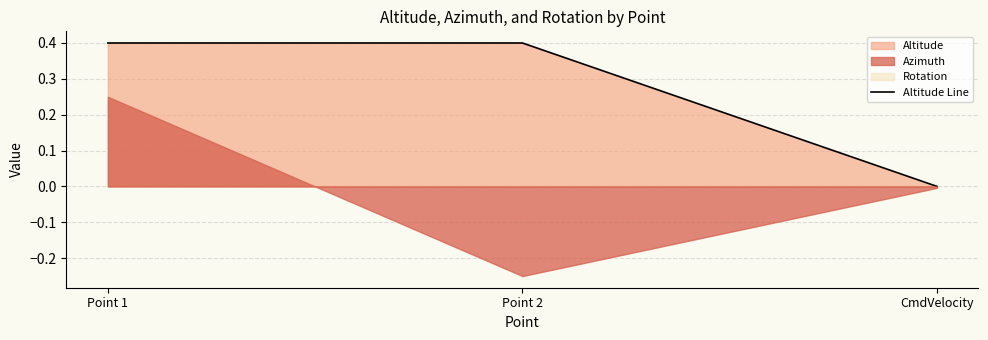

The value at Point 1 is 0.6. True or false?

False